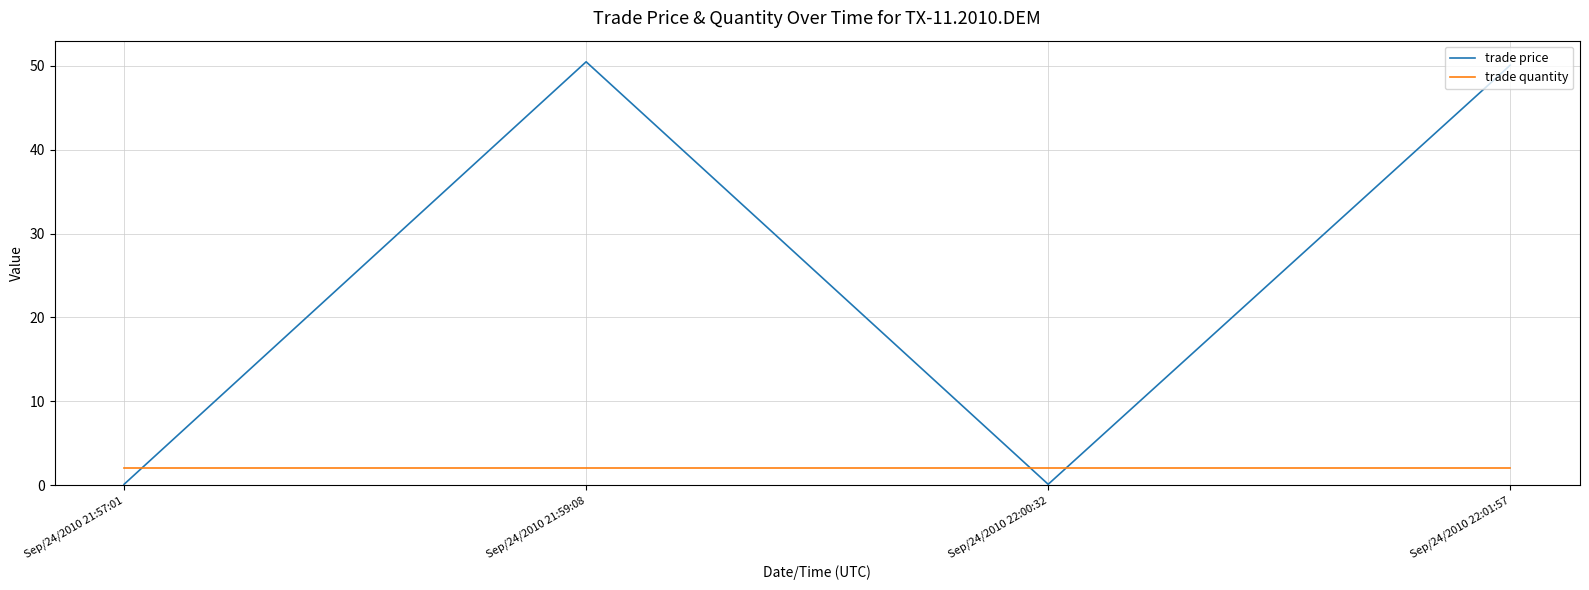

The value of trade quantity at Sep/24/2010 22:00:32 is 2.0. True or false?

True